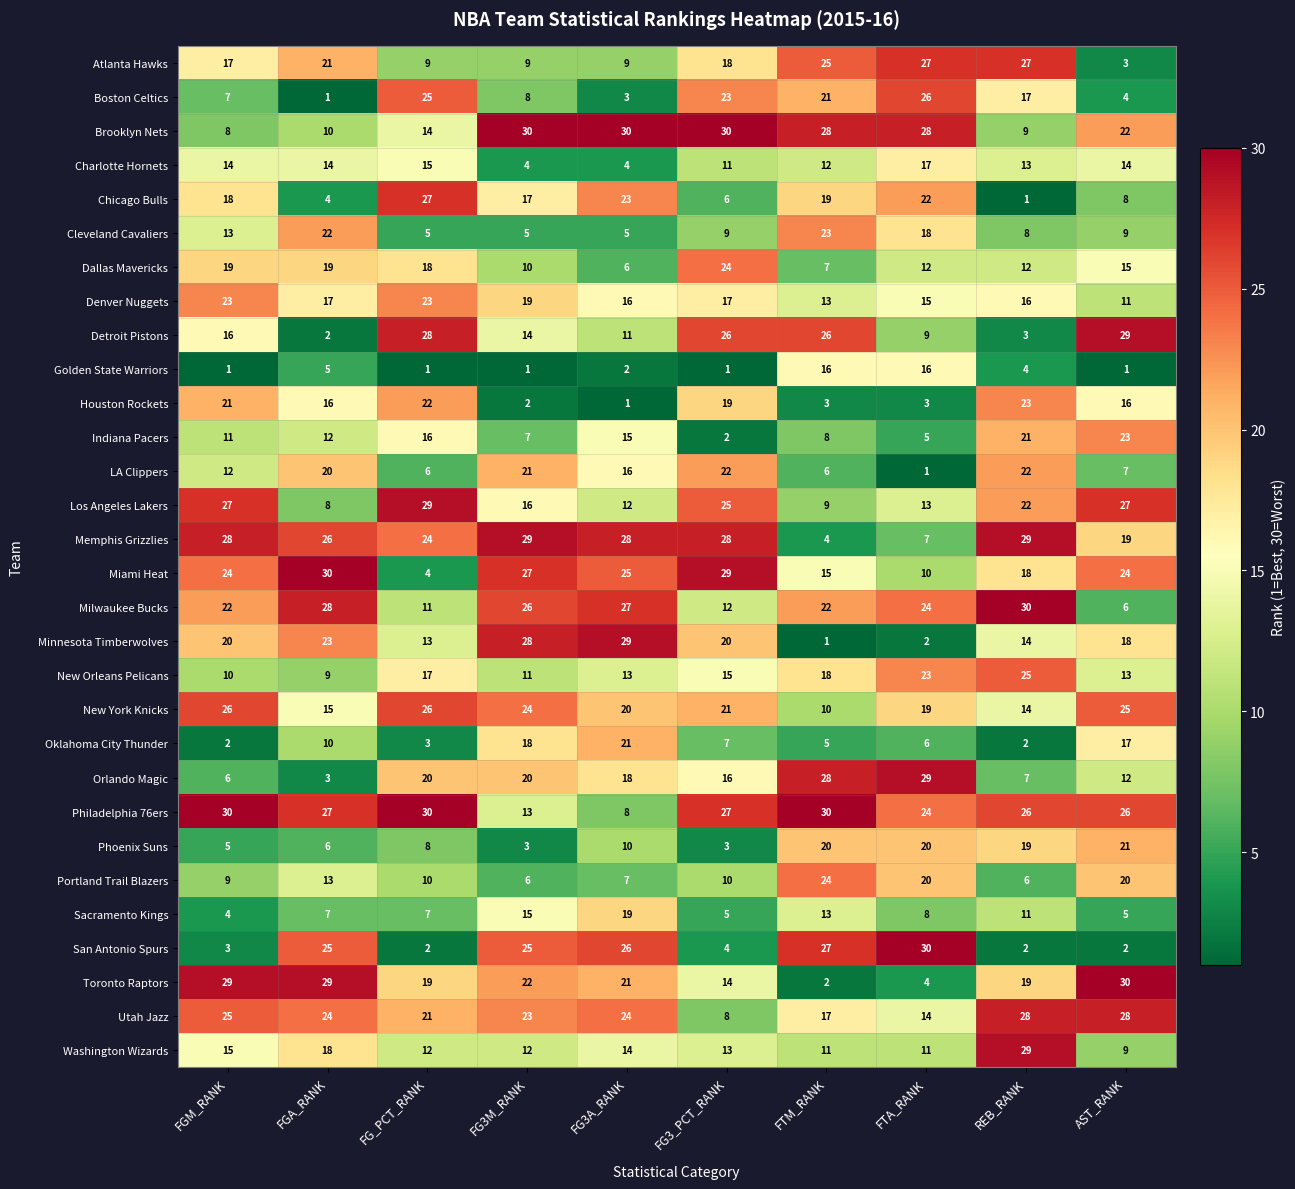

Rank the series at FGM_RANK from highest to lowest value.

Philadelphia 76ers, Toronto Raptors, Memphis Grizzlies, Los Angeles Lakers, New York Knicks, Utah Jazz, Miami Heat, Denver Nuggets, Milwaukee Bucks, Houston Rockets, Minnesota Timberwolves, Dallas Mavericks, Chicago Bulls, Atlanta Hawks, Detroit Pistons, Washington Wizards, Charlotte Hornets, Cleveland Cavaliers, LA Clippers, Indiana Pacers, New Orleans Pelicans, Portland Trail Blazers, Brooklyn Nets, Boston Celtics, Orlando Magic, Phoenix Suns, Sacramento Kings, San Antonio Spurs, Oklahoma City Thunder, Golden State Warriors